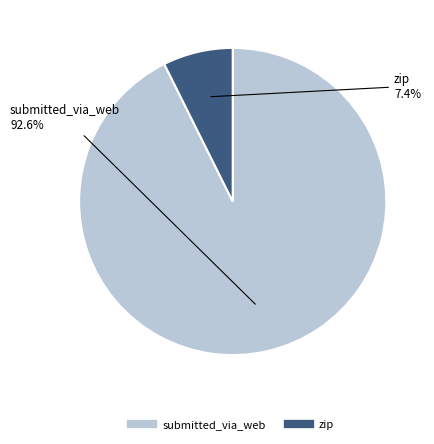

Combined, do submitted_via_web and zip account for over 50%?

Yes